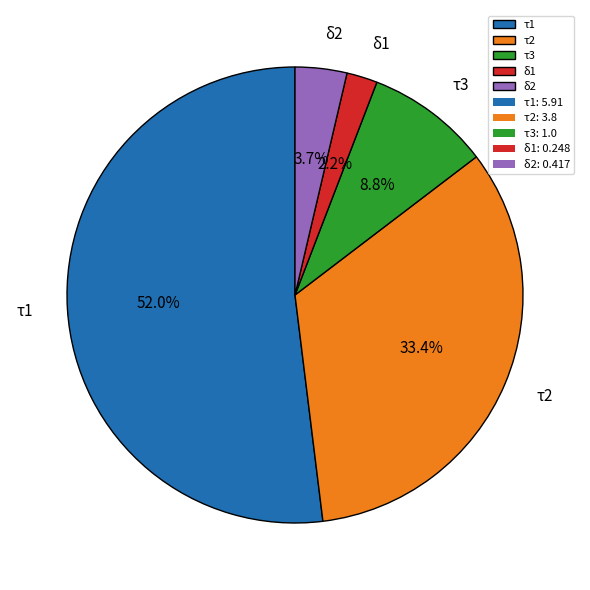

True or false: τ3 accounts for 9% of the total.

True